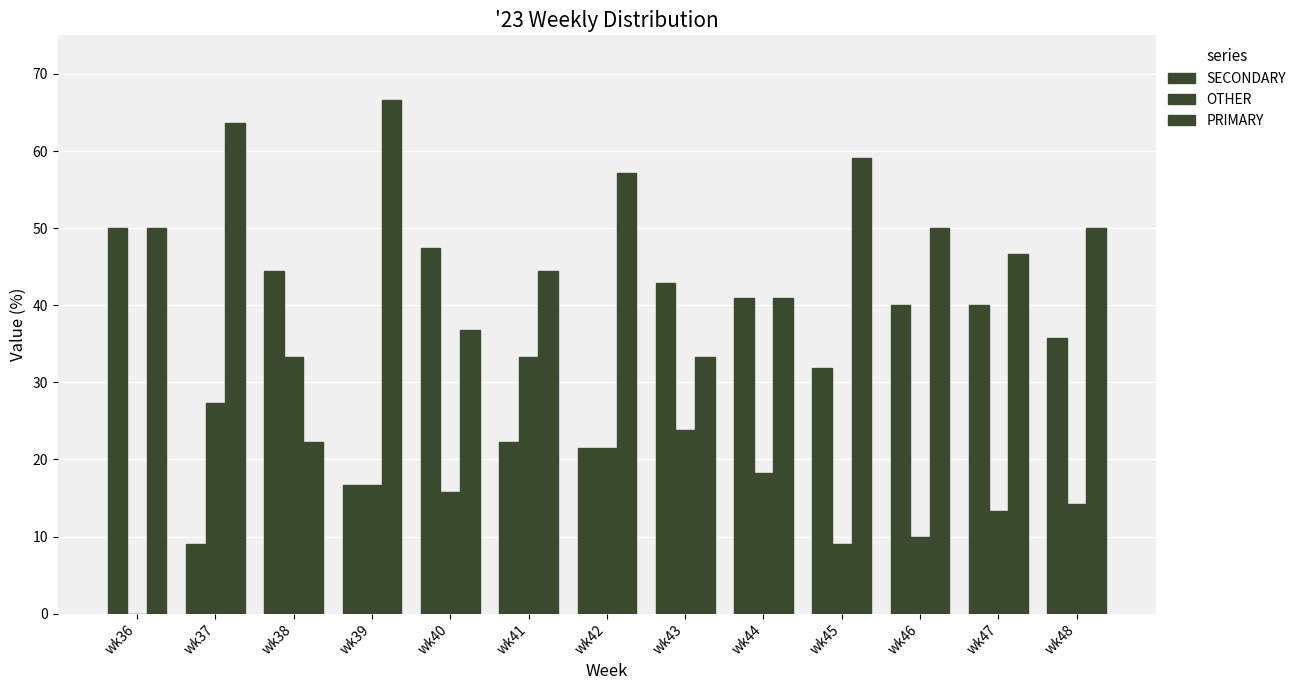

How many groups of bars are there?

13